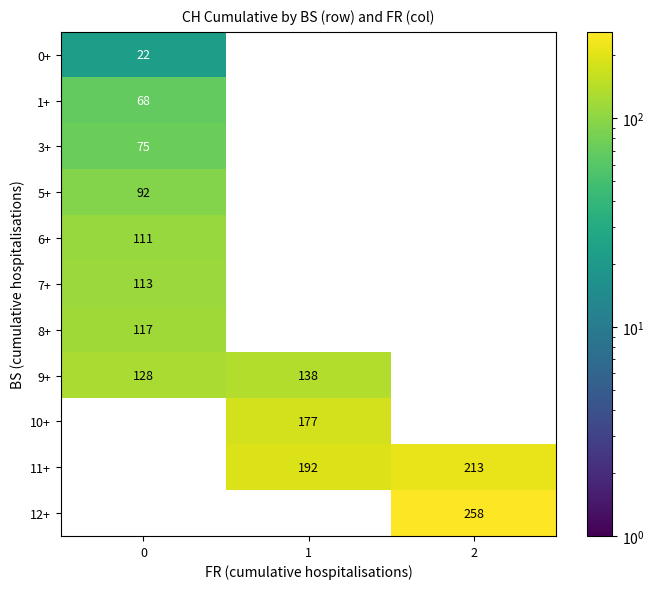

The value of 11+ at 2 is 64. True or false?

False